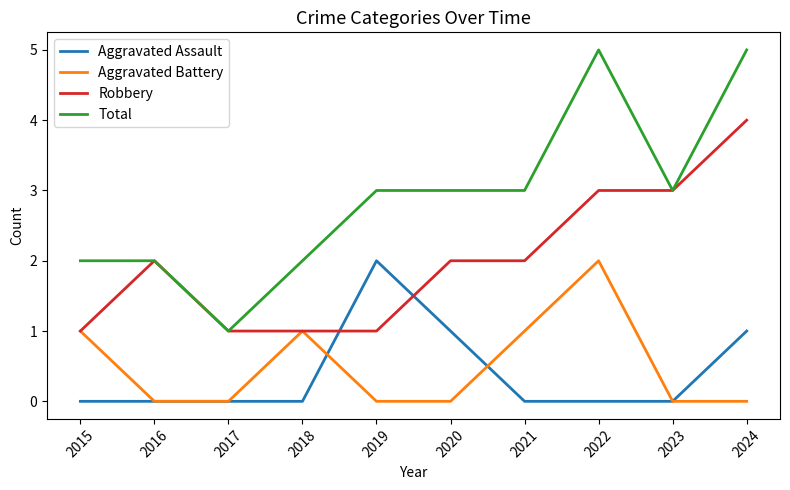

The Aggravated Battery series shows 1 at 2020. True or false?

False